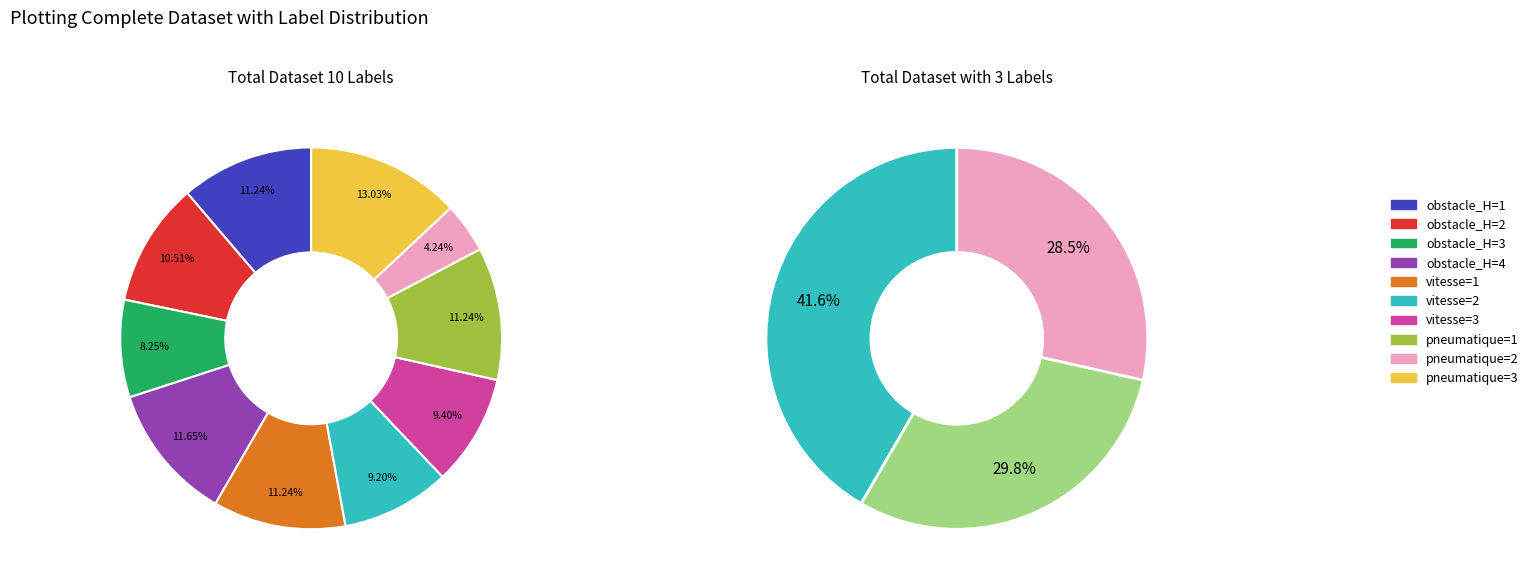

Is it true that obstacle_H=2 is 11% of the pie?

True